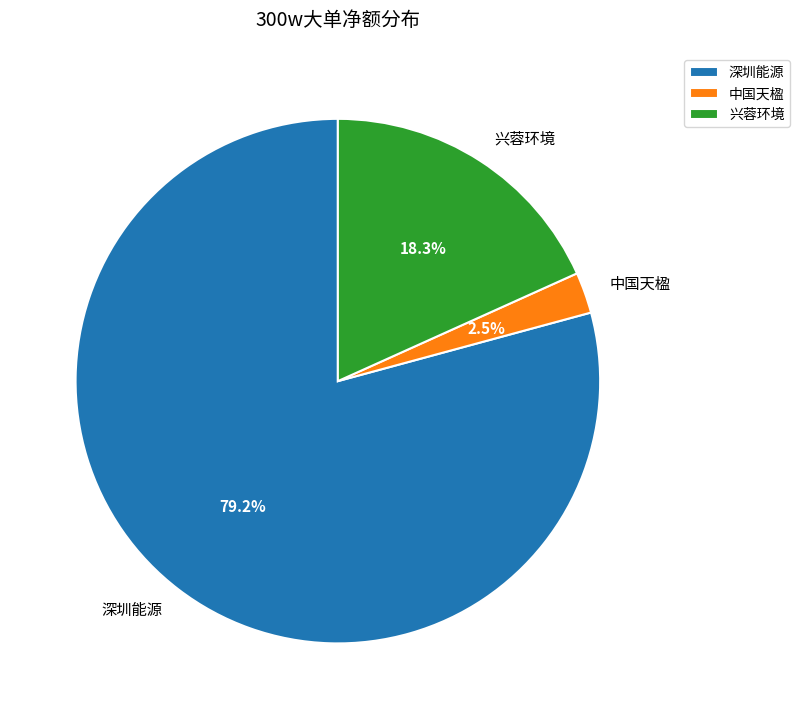

Does 兴蓉环境 account for over 50% of the chart?

No